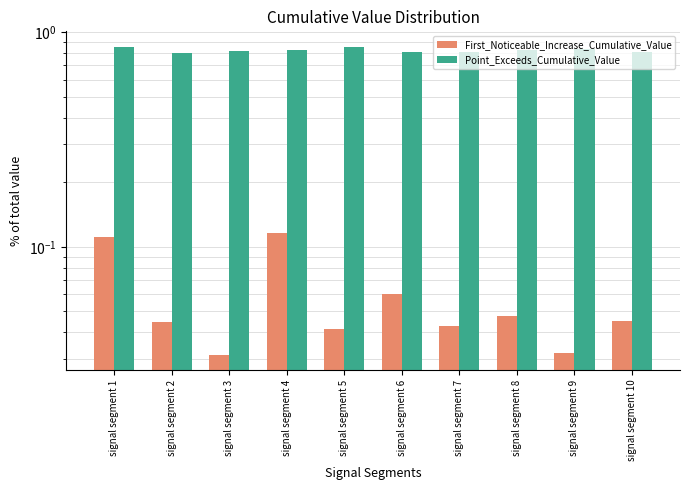

How many bars are there in each group?

2